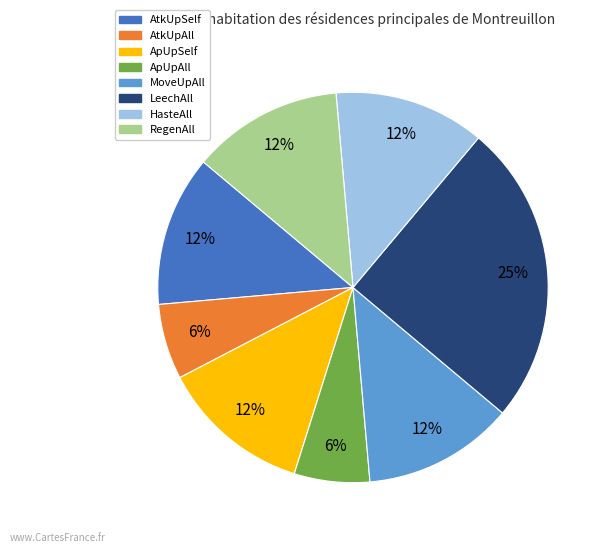

What percentage is the AtkUpAll slice, to the nearest percent?

6%